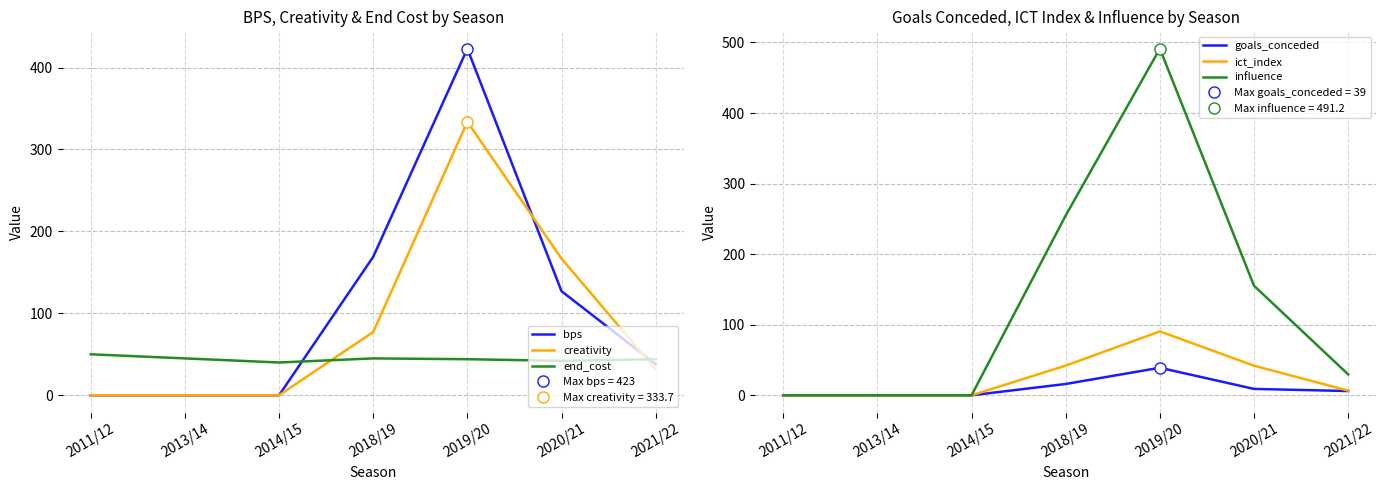

What position from the left is 2011/12?

1